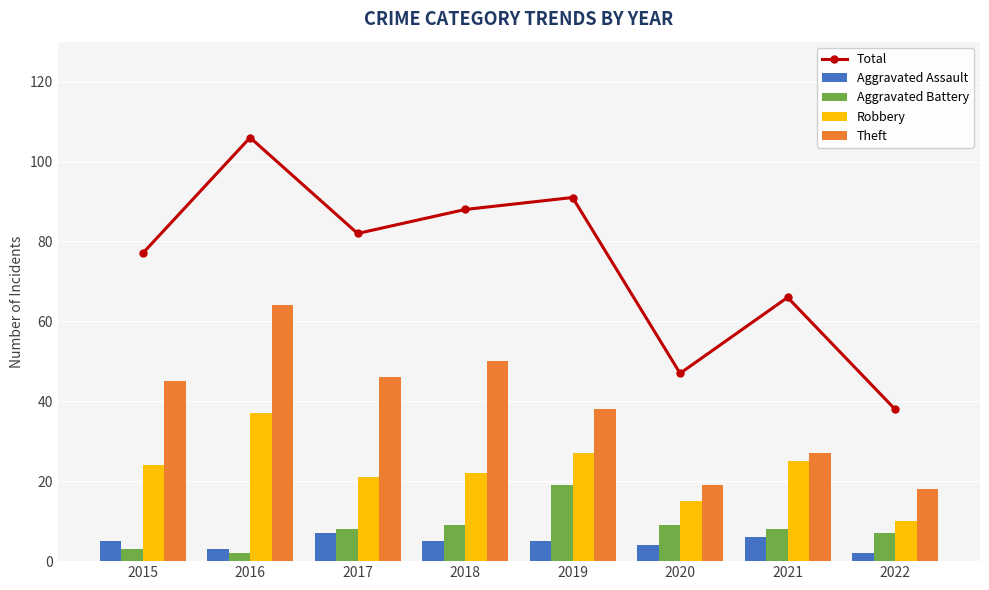

Reading right to left, what are all the values shown in this chart?

Total: 38	66	47	91	88	82	106	77
Aggravated Assault: 2	6	4	5	5	7	3	5
Aggravated Battery: 7	8	9	19	9	8	2	3
Robbery: 10	25	15	27	22	21	37	24
Theft: 18	27	19	38	50	46	64	45